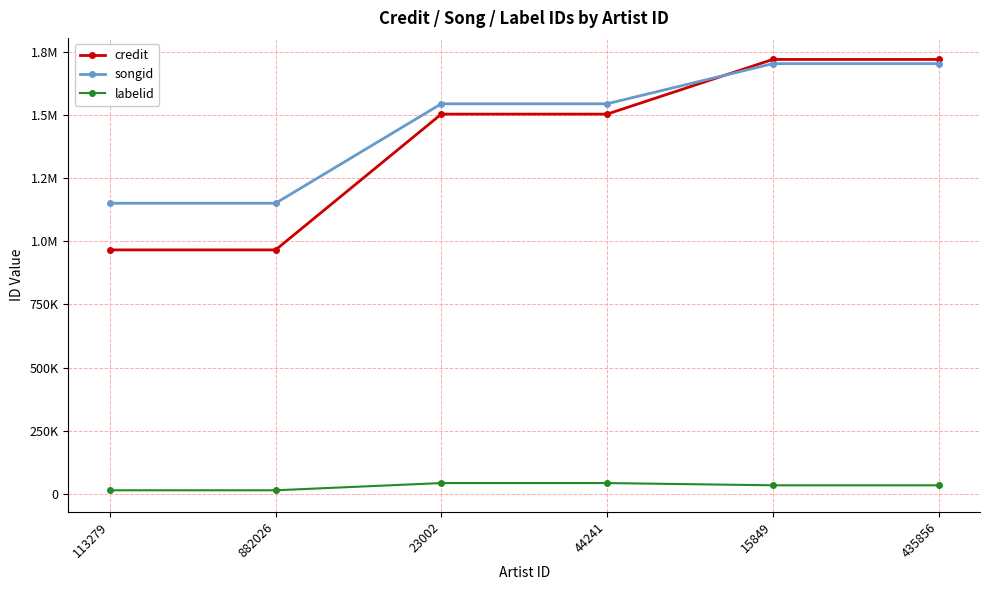

The value of songid at 23002 is 2293083. True or false?

False